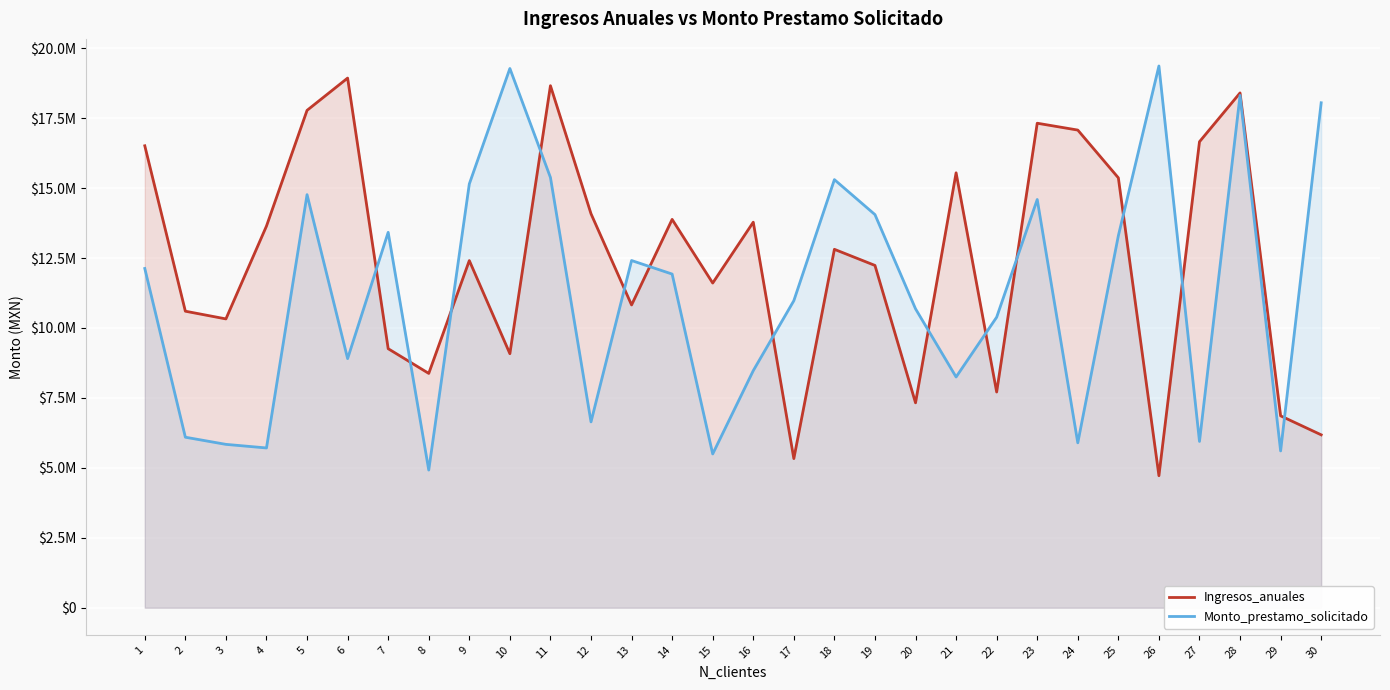

List the series in order of their peak value, highest first.

Monto_prestamo_solicitado, Ingresos_anuales